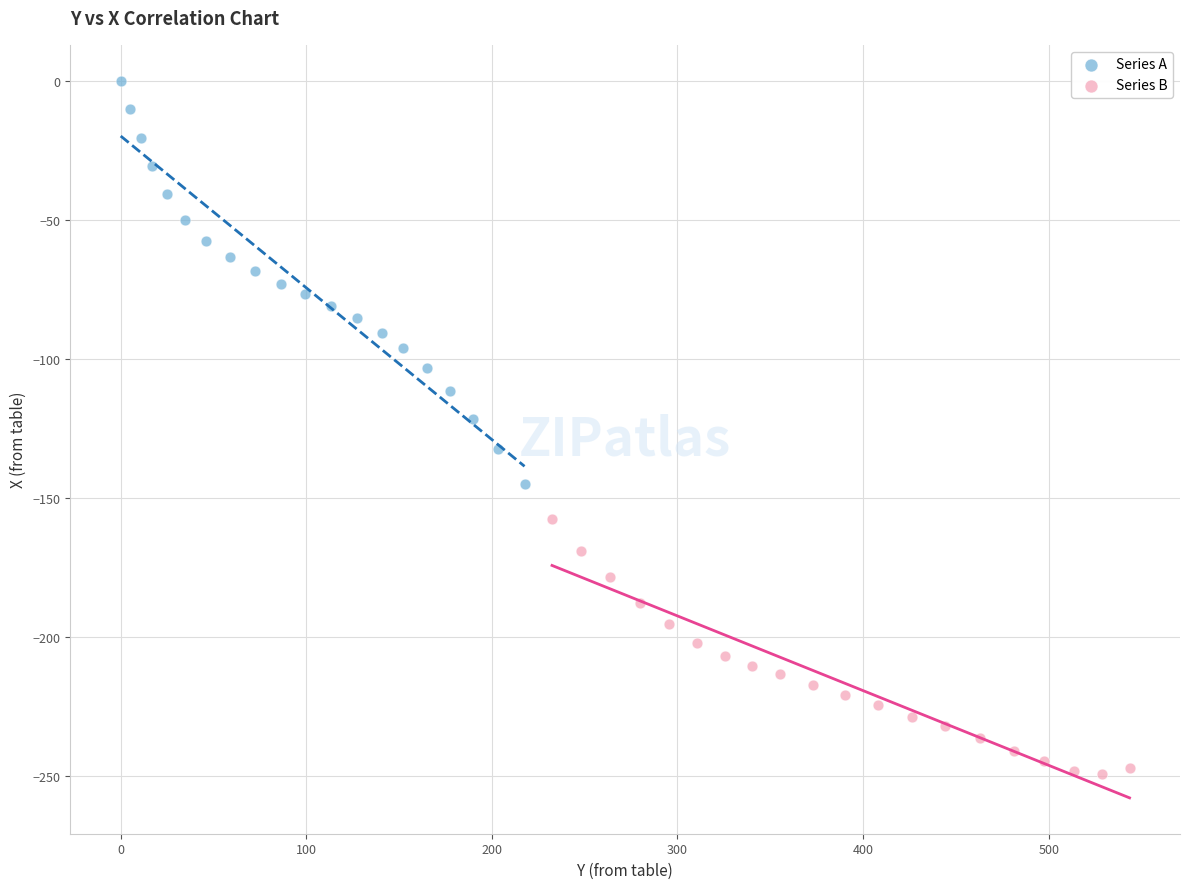

Which series has the largest Y range (max minus min)?

Series A